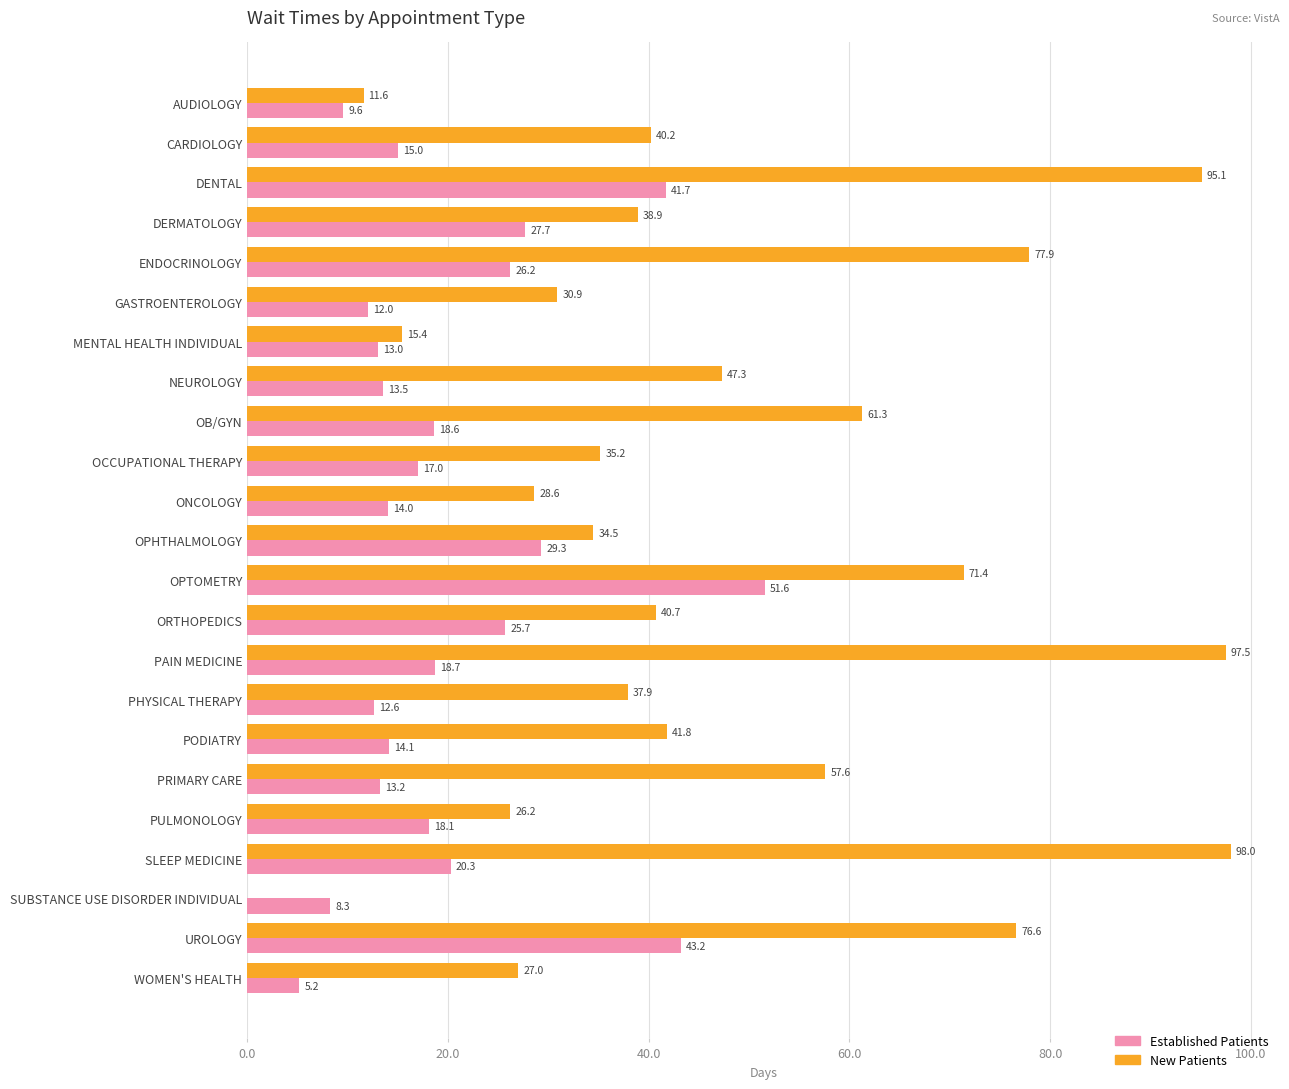

What is the total value across all series at PODIATRY?

55.9